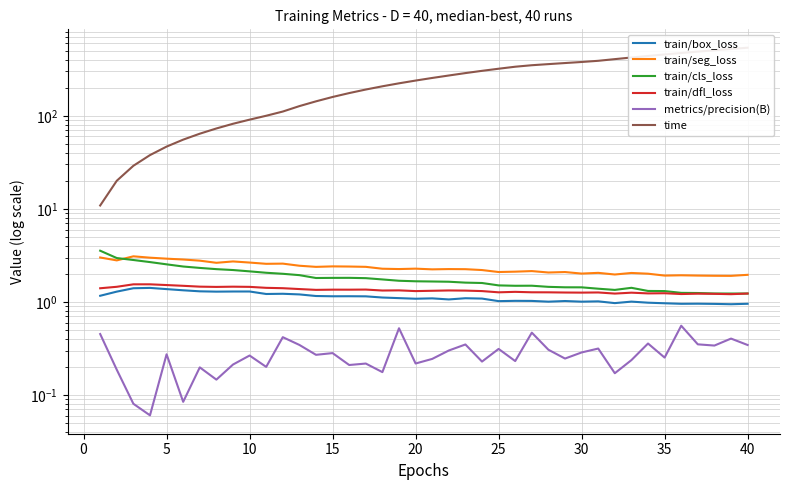

What are all the series names shown in the legend?

train/box_loss, train/seg_loss, train/cls_loss, train/dfl_loss, metrics/precision(B), time